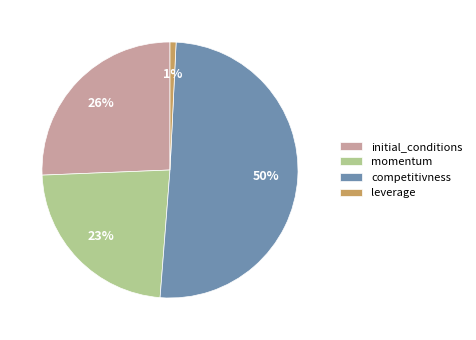

What is the smallest slice in the pie chart?

leverage